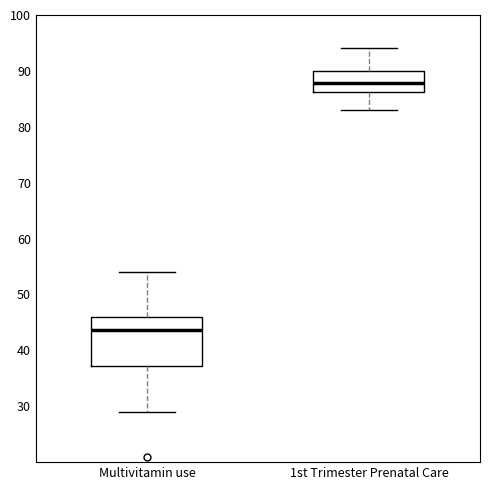

Reading left to right, read every box against the y-axis: the position of its median line, the range the box covers, and the ends of its whiskers. The values are not printed on the chart, so give them approximately, as read against the axis.

Multivitamin use: median 44, box 37 to 46, whiskers 29 to 54
1st Trimester Prenatal Care: median 88, box 86 to 90, whiskers 83 to 94